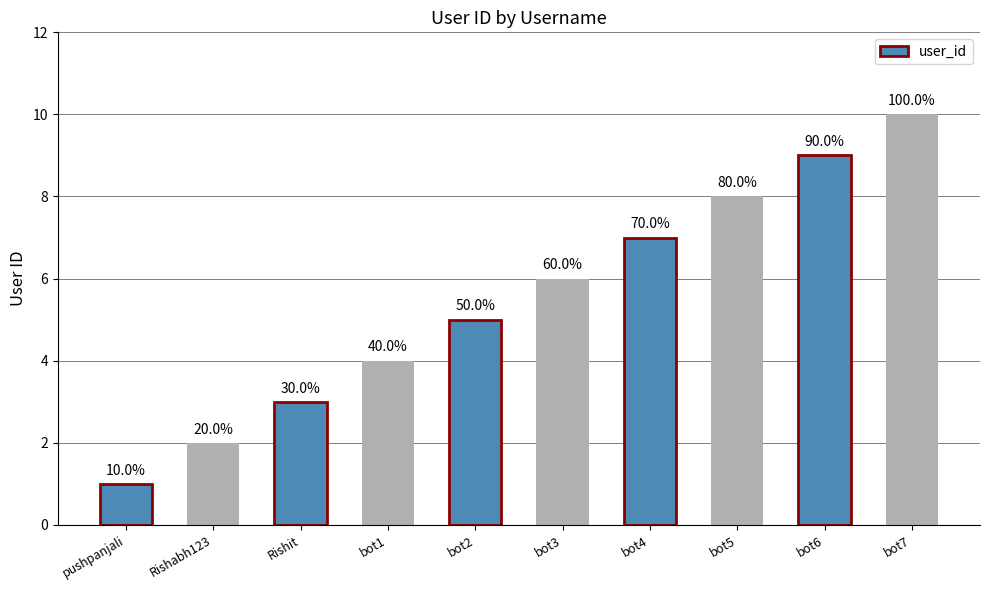

What position from the left is Rishabh123?

2